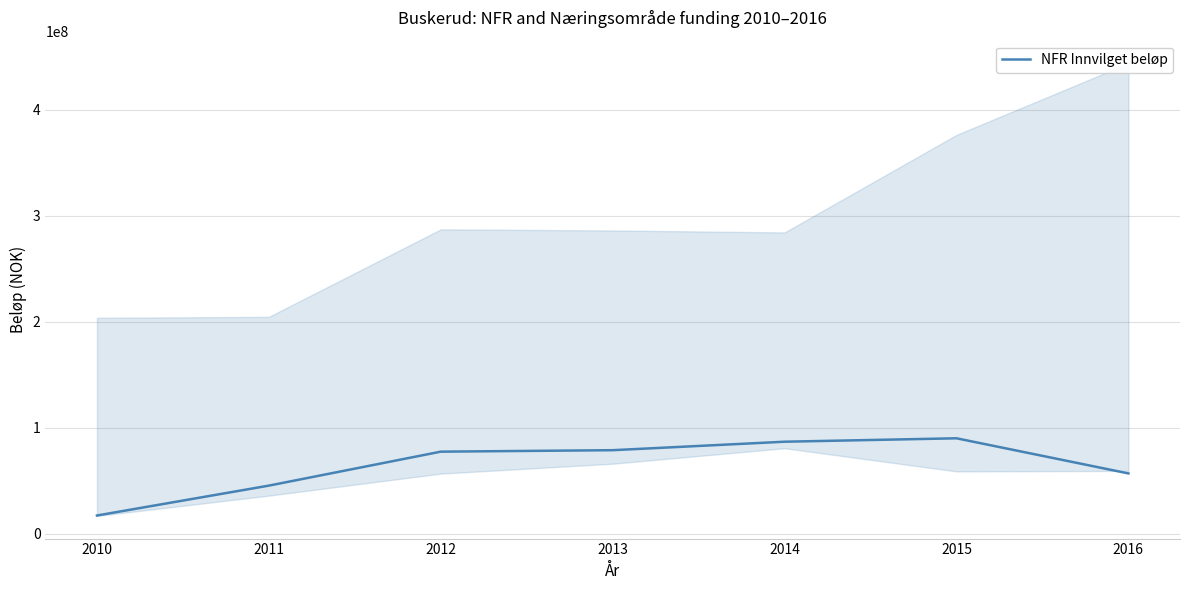

True or false: the data shows 21318613.1 at 2016.

False